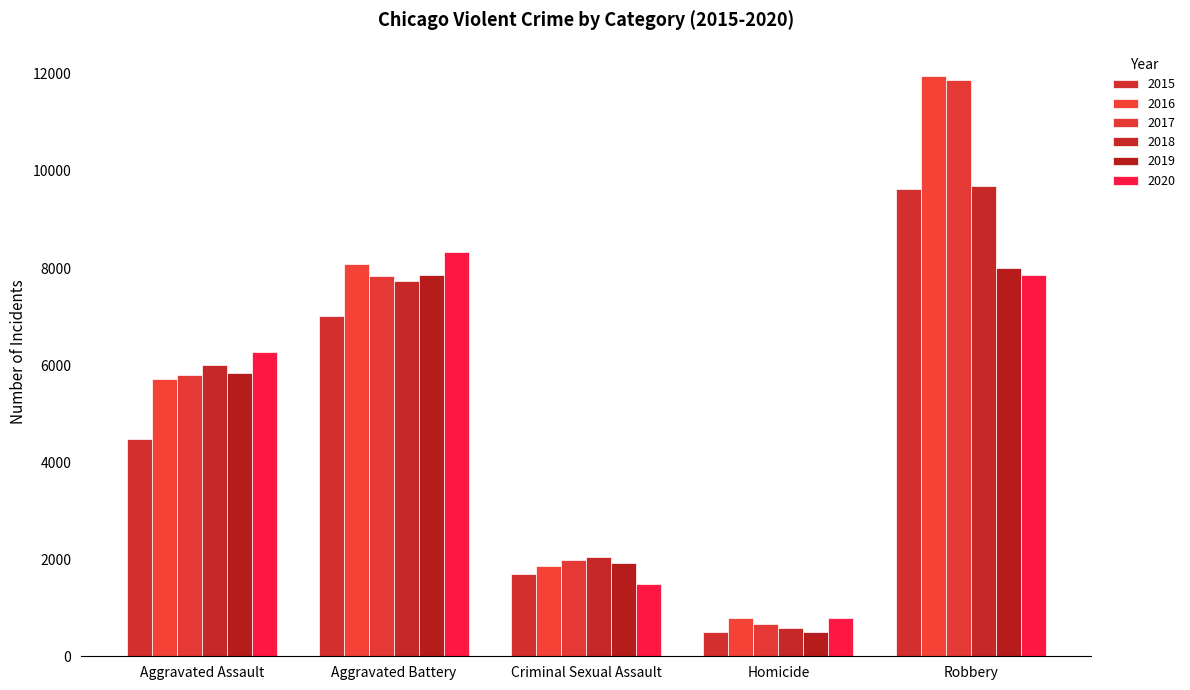

Which has a higher value, Robbery or Criminal Sexual Assault?

Robbery